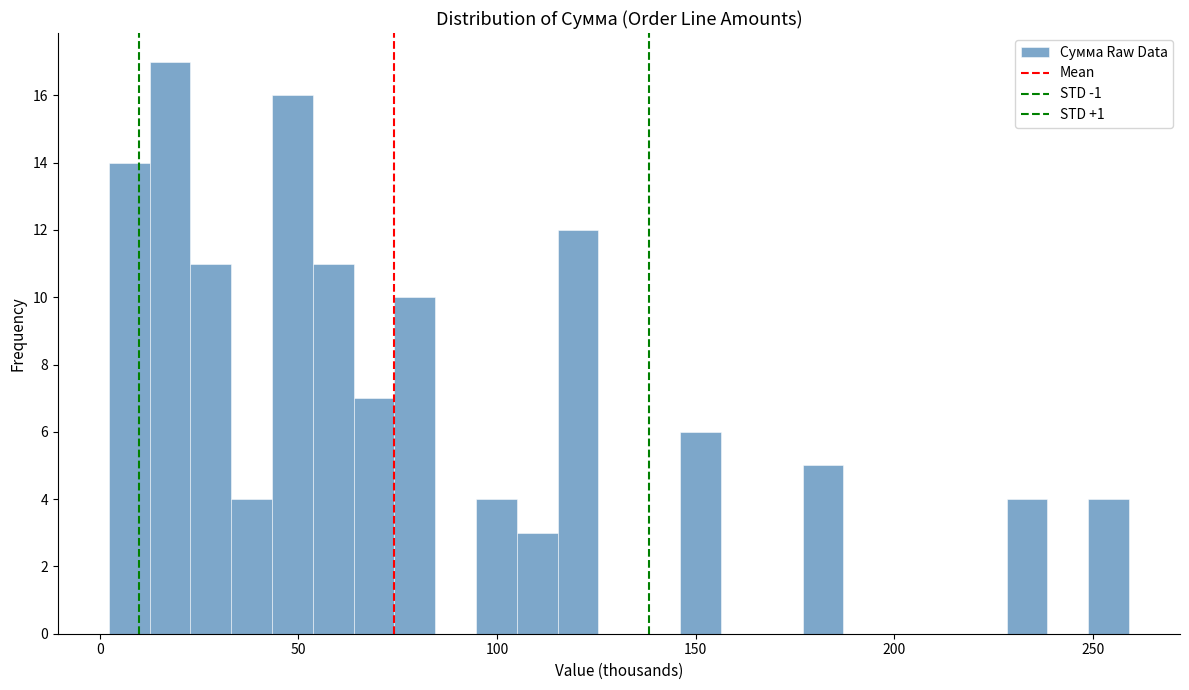

Read against the x-axis, roughly where is the centre of the tallest bar?

20